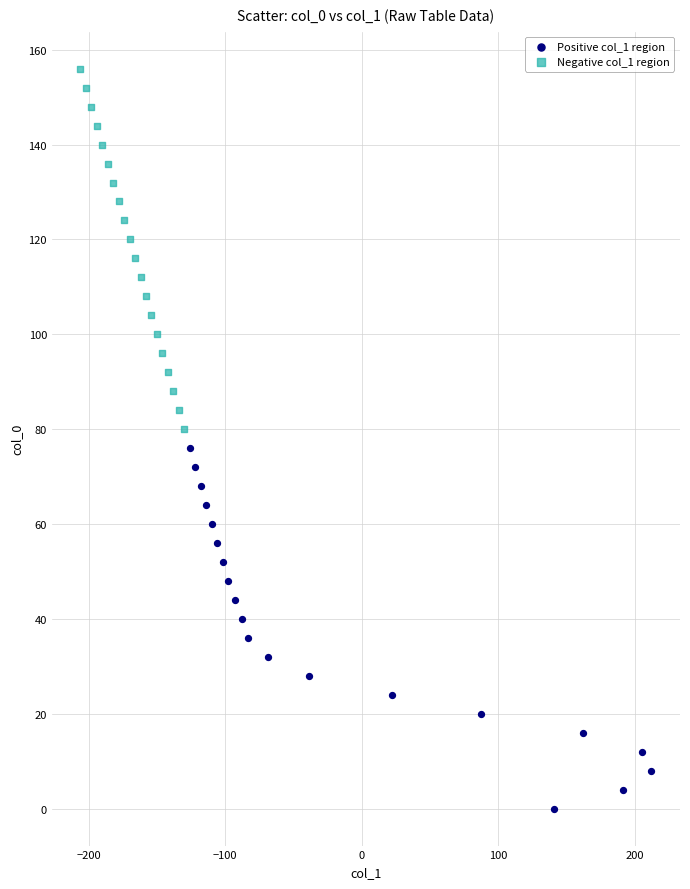

Which series contains the highest Y value?

Negative col_1 region